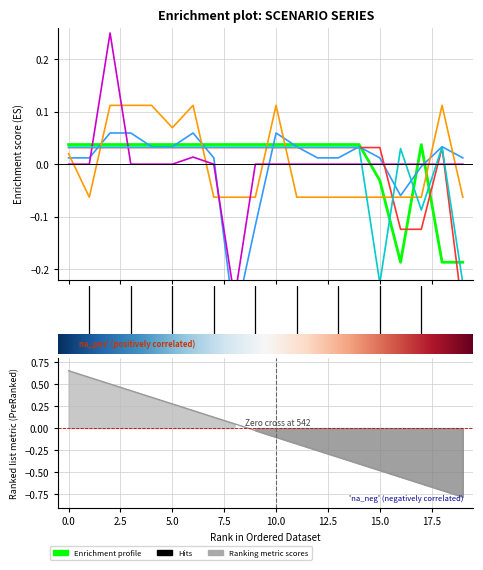

Reading left to right, extract all data points from this chart.

Scen_31: 0.0	0.0	0.0	0.0	0.0	0.0	0.0	0.0	0.0	0.0	0.0	0.0	0.0	0.0	0.0	-0.0	-0.2	0.0	-0.2	-0.2
Scen_41: 0.0	0.0	0.1	0.1	0.0	0.0	0.1	0.0	-0.3	-0.1	0.1	0.0	0.0	0.0	0.0	0.0	-0.1	-0.0	0.0	0.0
Scen_23: 0.0	-0.1	0.1	0.1	0.1	0.1	0.1	-0.1	-0.1	-0.1	0.1	-0.1	-0.1	-0.1	-0.1	-0.1	-0.1	-0.1	0.1	-0.1
Scen_14: -0.0	-0.0	0.2	-0.0	-0.0	-0.0	0.0	-0.0	-0.3	-0.0	-0.0	-0.0	-0.0	-0.0	-0.0	-0.0	-0.0	-0.0	-0.0	-0.0
Scen_15: 0.0	0.0	0.0	0.0	0.0	0.0	0.0	0.0	0.0	0.0	0.0	0.0	0.0	0.0	0.0	0.0	-0.1	-0.1	0.0	-0.3
Scen_21: 0.0	0.0	0.0	0.0	0.0	0.0	0.0	0.0	0.0	0.0	0.0	0.0	0.0	0.0	0.0	-0.2	0.0	-0.1	0.0	-0.2